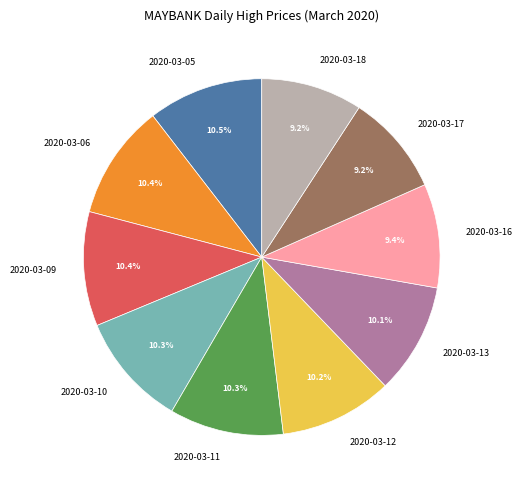

To the nearest percent, what portion does 2020-03-17 represent?

9%